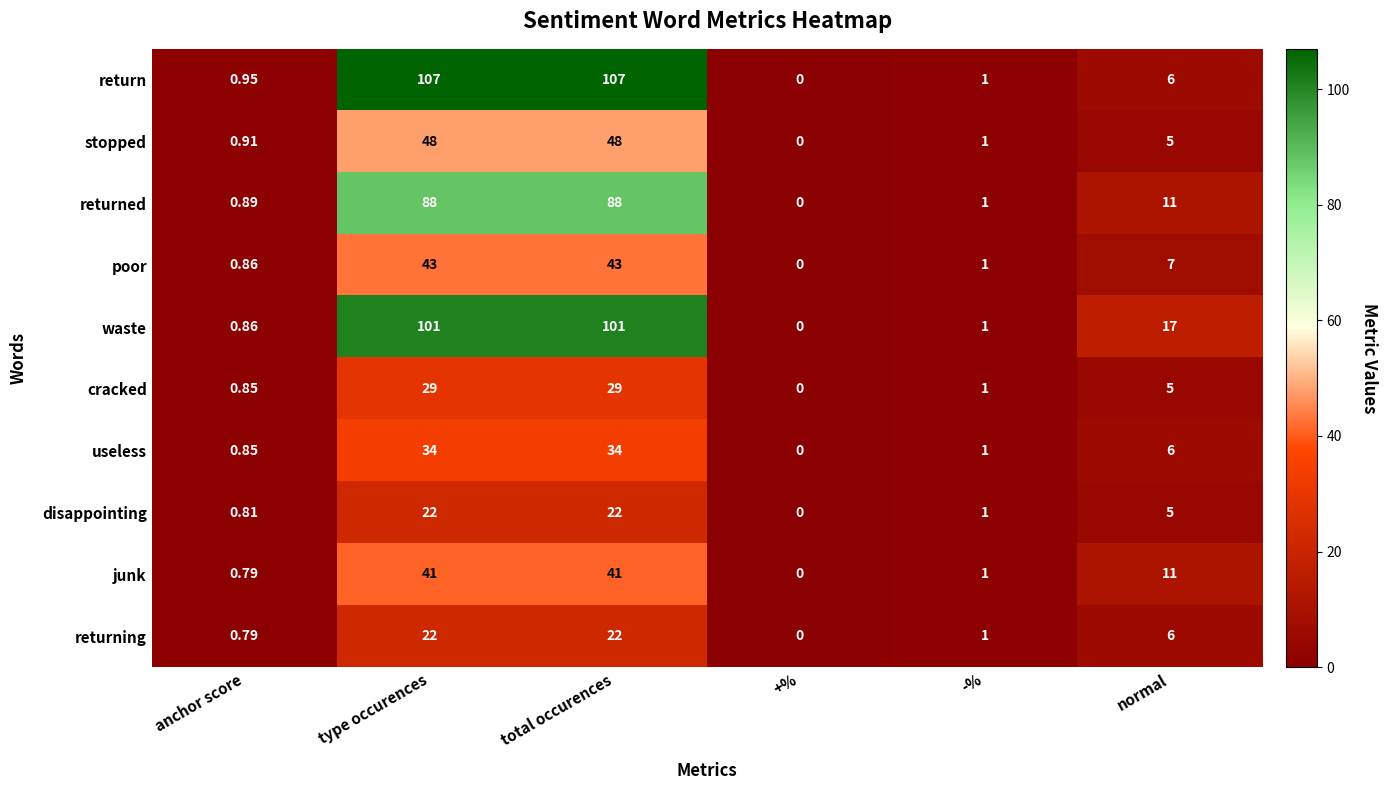

Which series has the largest range (max minus min)?

return